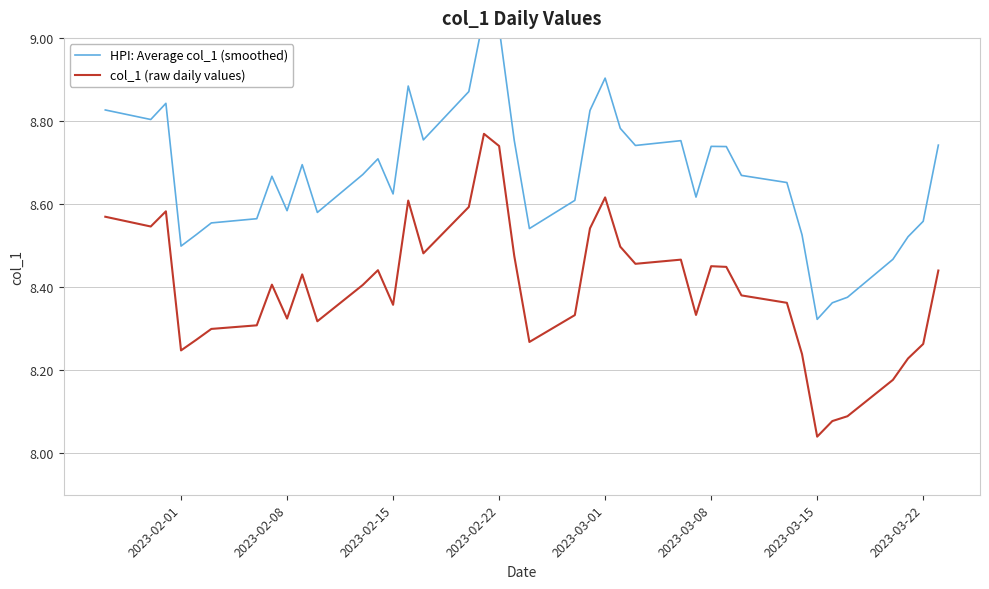

The value of col_1 (raw daily values) at 2023-02-22 is 13.5. True or false?

False